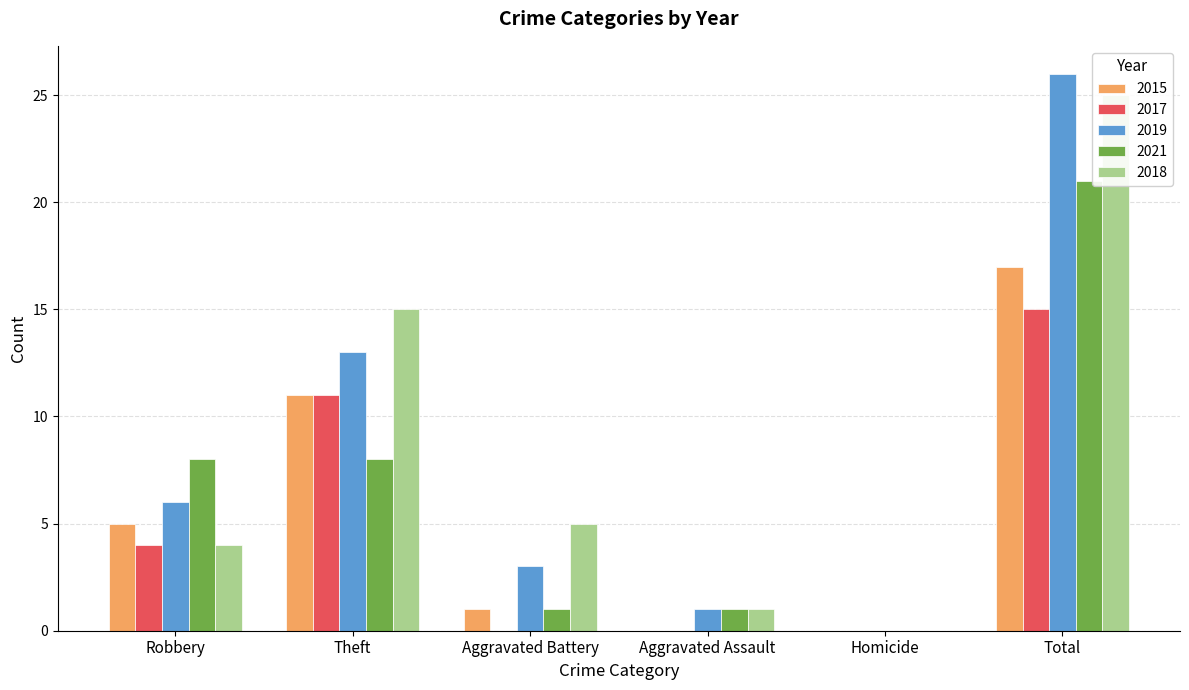

True or false: 2019 has a value of 13 at Theft.

True